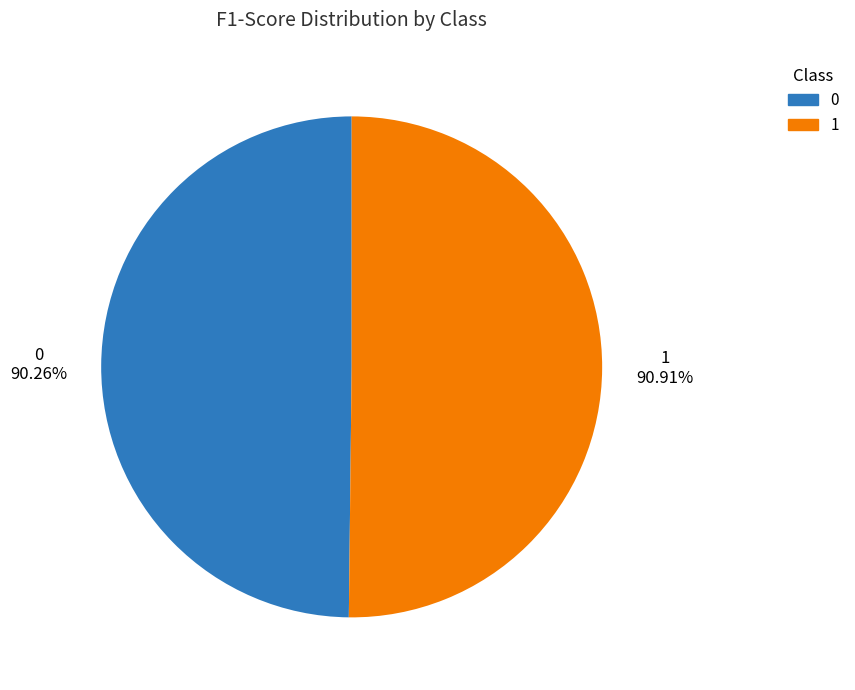

To the nearest percent, what percentage of the pie is 1?

50%